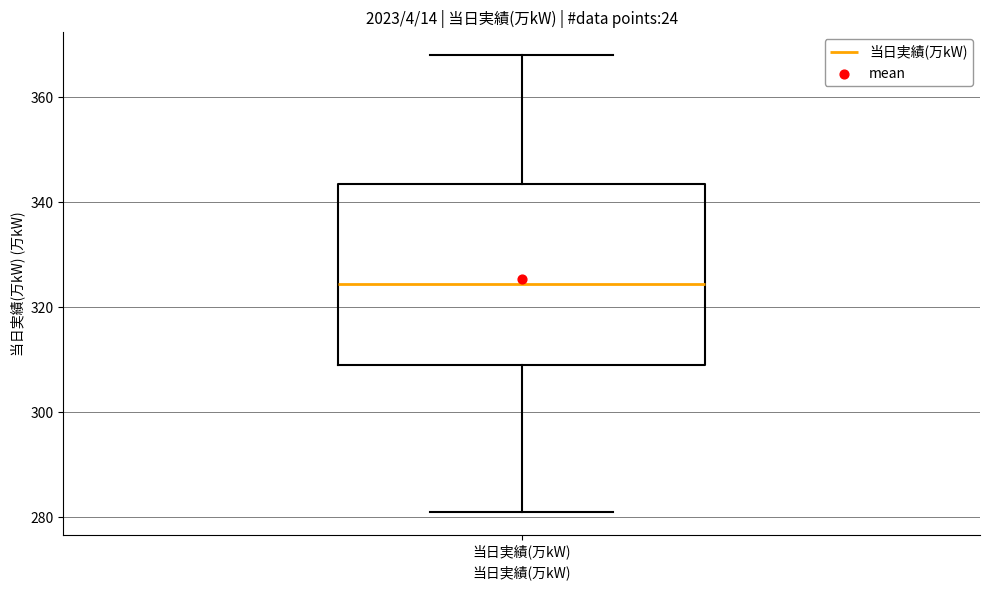

Read this box plot against the y-axis: the position of the median line, the range covered by the box, and the ends of both whiskers. The values are not printed on the chart, so give them approximately, as read against the axis.

median 324, box 310 to 344, whiskers 282 to 368